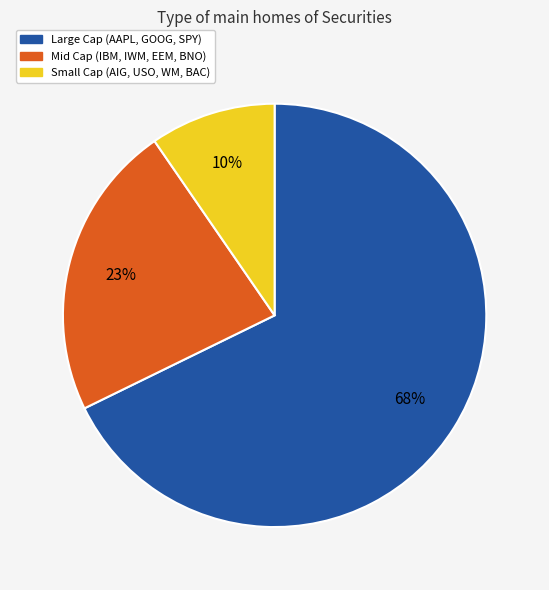

Approximately how many times larger is the value at Large Cap (AAPL, GOOG, SPY) compared to Mid Cap (IBM, IWM, EEM, BNO)?

3.0